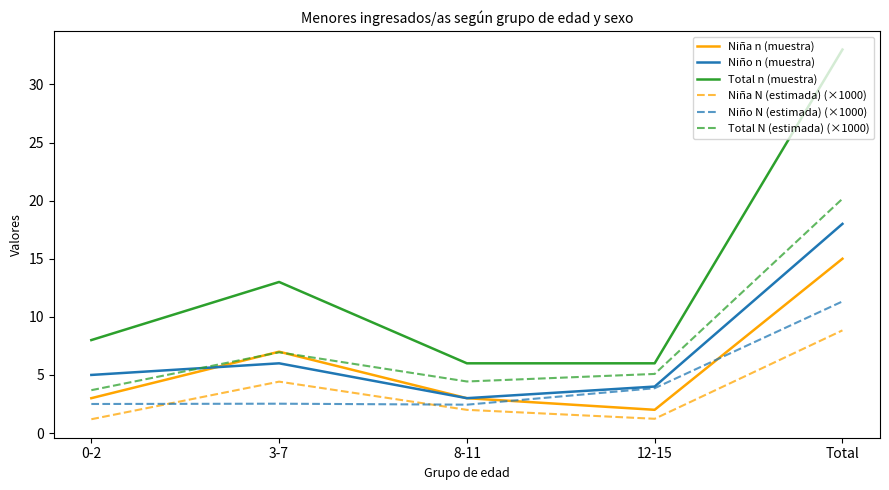

True or false: Niña N (estimada) (×1000) has more than 2 interior local peaks.

False